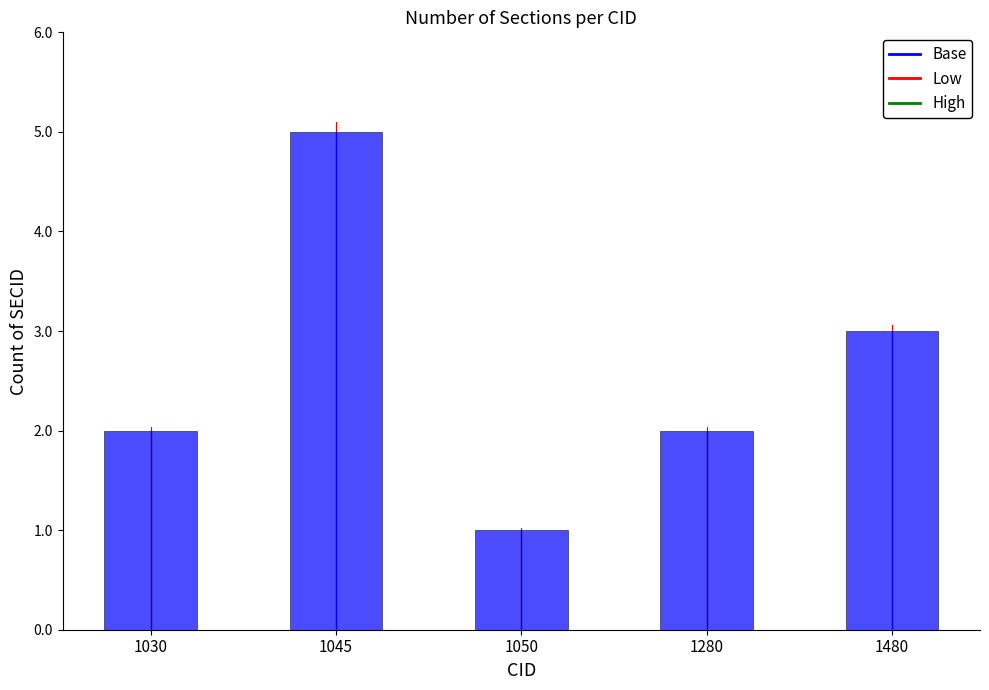

Which has a higher value, 1045 or 1030?

1045